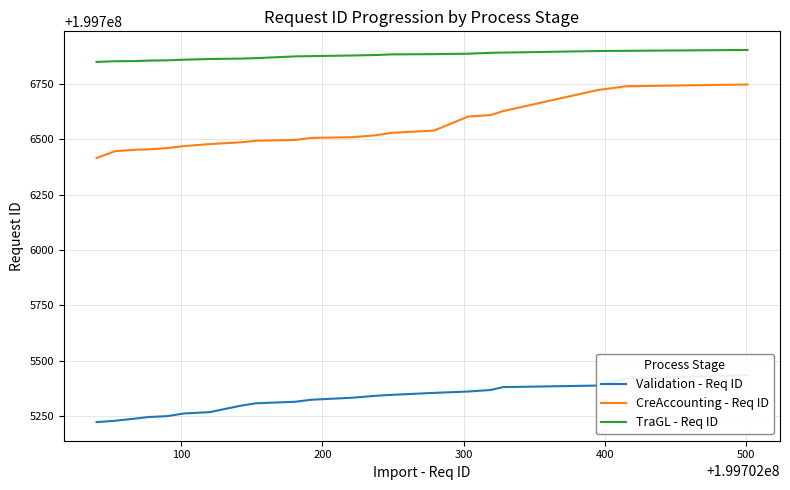

How many lines are shown in the chart?

3